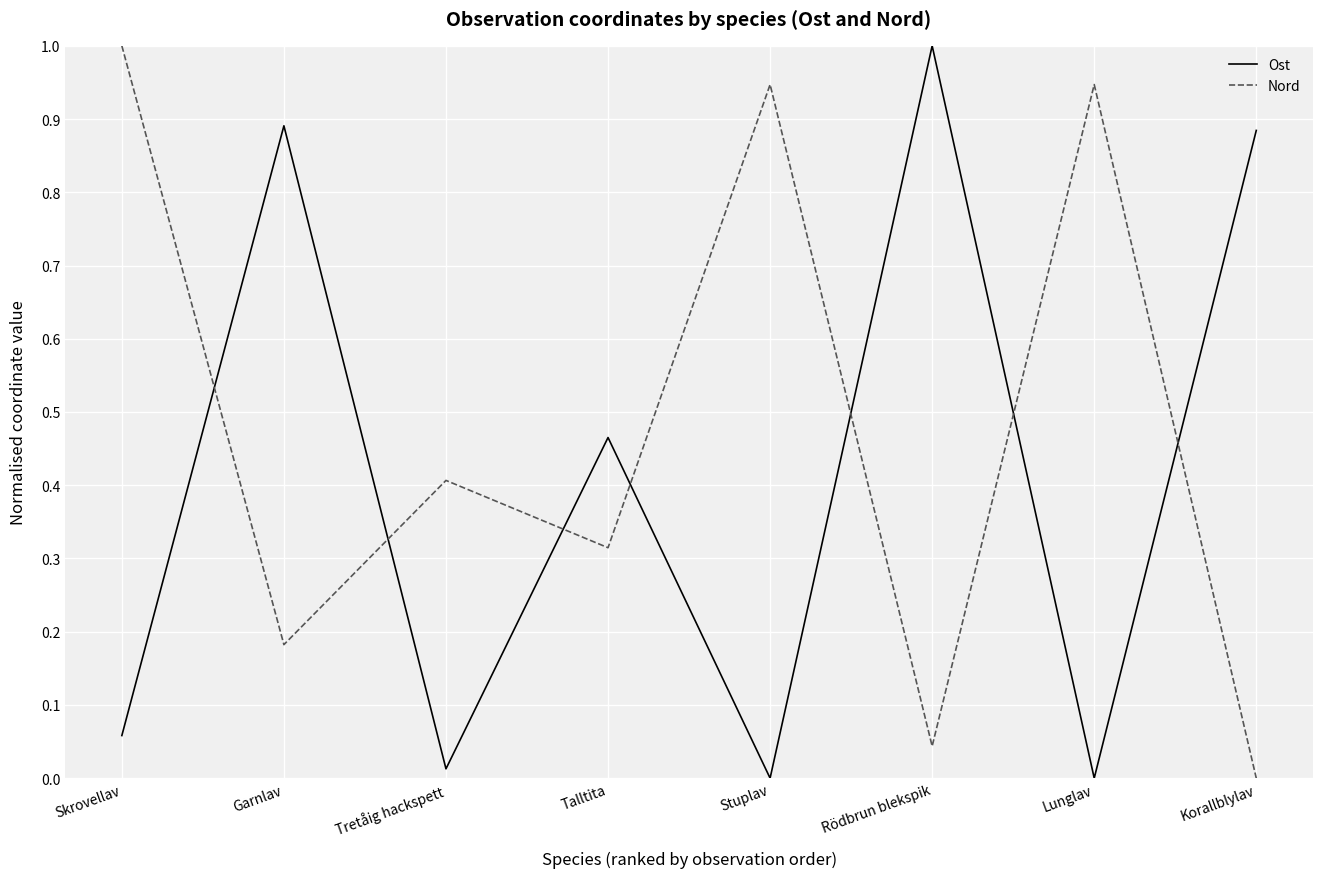

The Nord series shows 1.0 at Skrovellav. True or false?

True